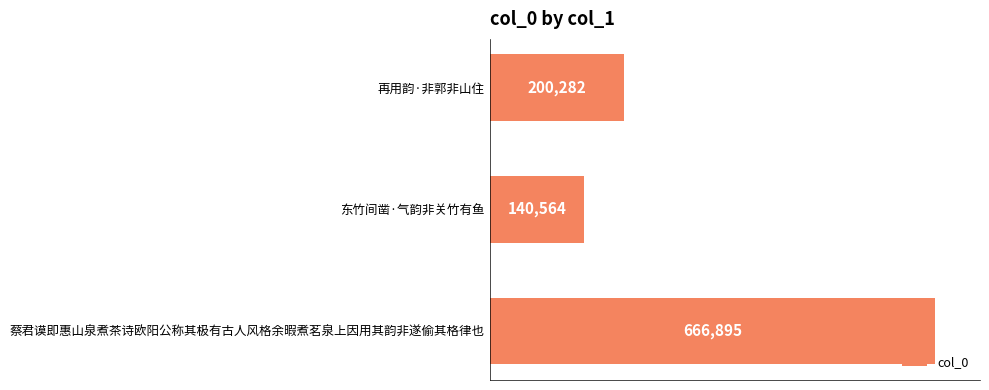

Reading bottom to top, transcribe all the data shown in this chart.

蔡君谟即惠山泉煮茶诗欧阳公称其极有古人风格余暇煮茗泉上因用其韵非遂偷其格律也=666895	东竹间凿·气韵非关竹有鱼=140564	再用韵·非郭非山住=200282